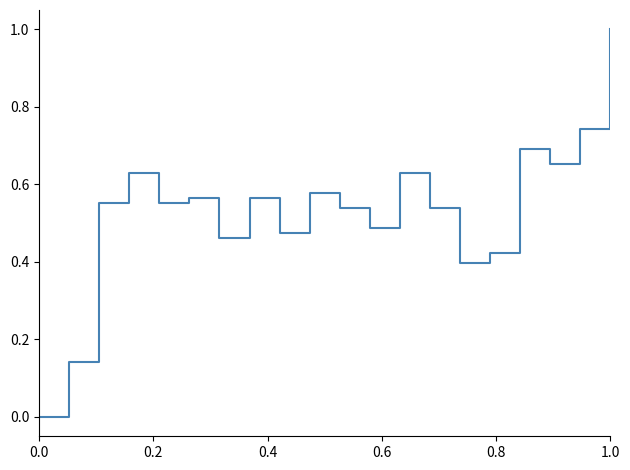

What is the difference between the maximum and minimum values?

1.0